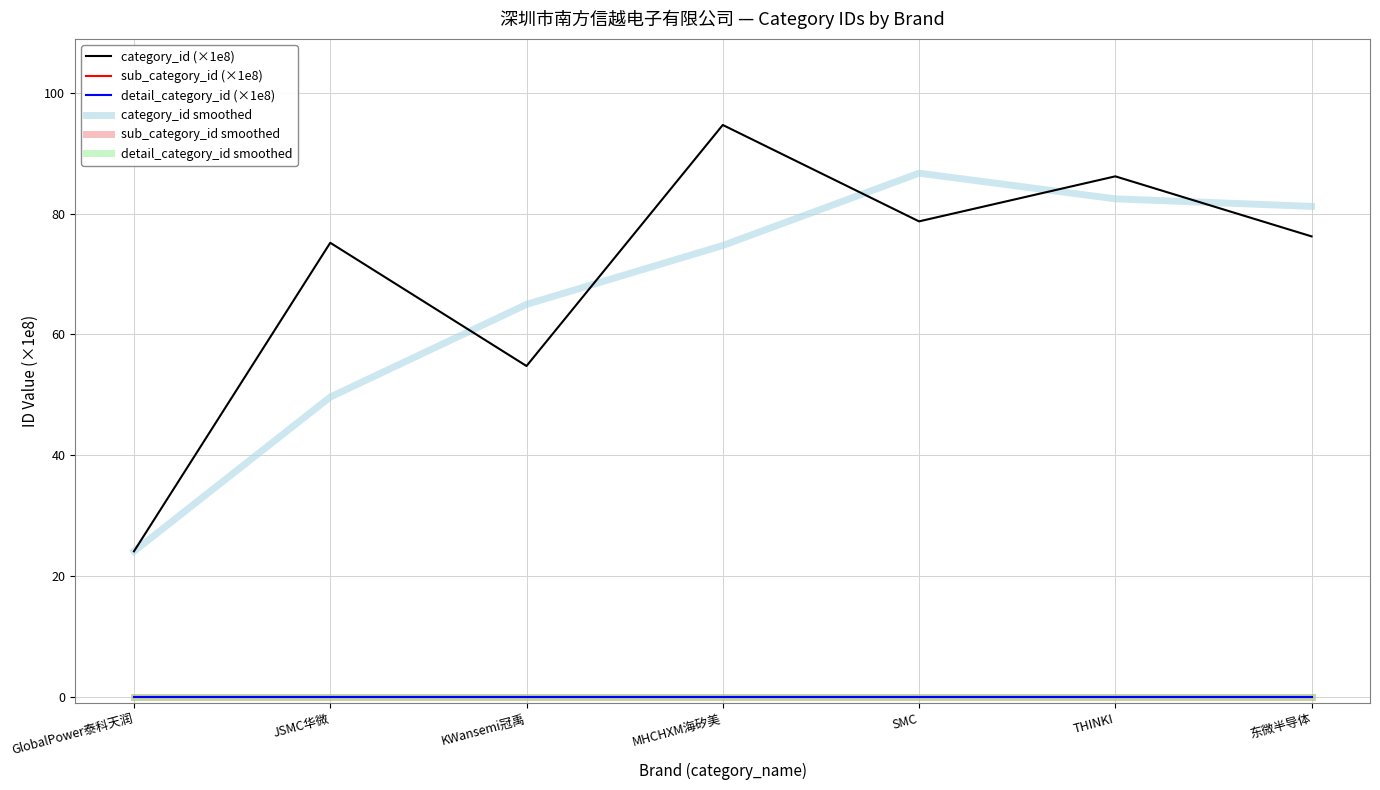

Is this an area chart (filled region under the line)?

No